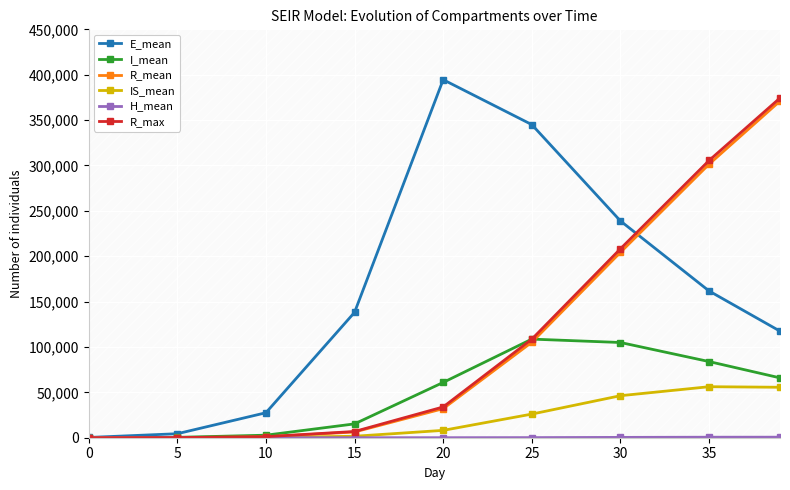

What are all the series names shown in the legend?

E_mean, I_mean, R_mean, IS_mean, H_mean, R_max